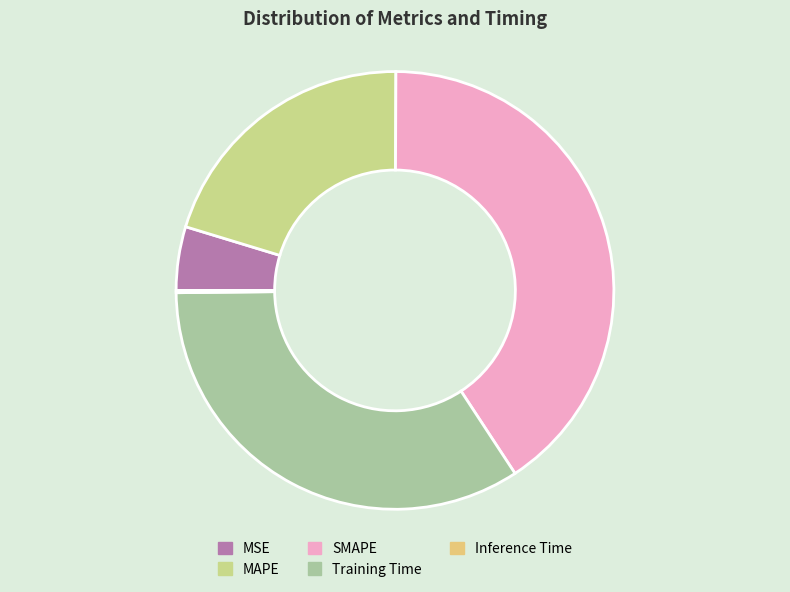

Does MAPE account for over 50% of the chart?

No